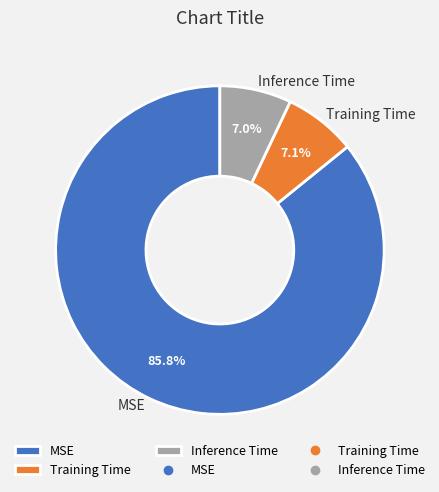

To the nearest percent, what is the difference between the Training Time and MSE slice percentages?

79%